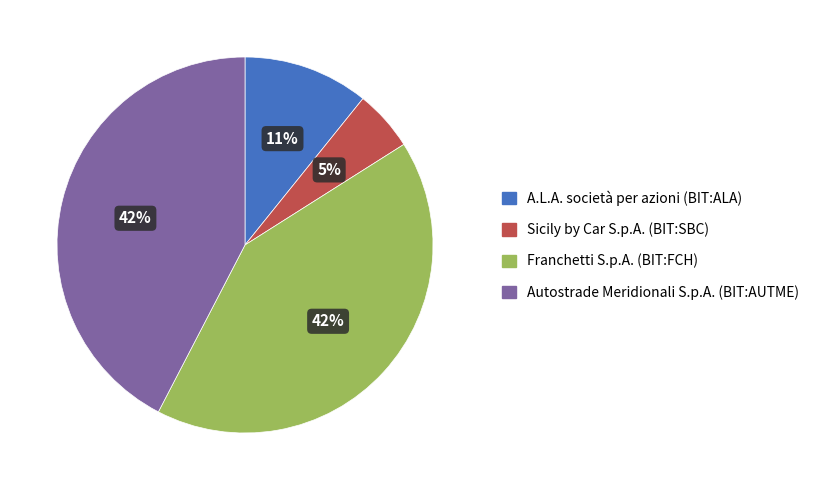

To the nearest percent, what is the combined percentage of Sicily by Car S.p.A. (BIT:SBC) and Franchetti S.p.A. (BIT:FCH)?

47%